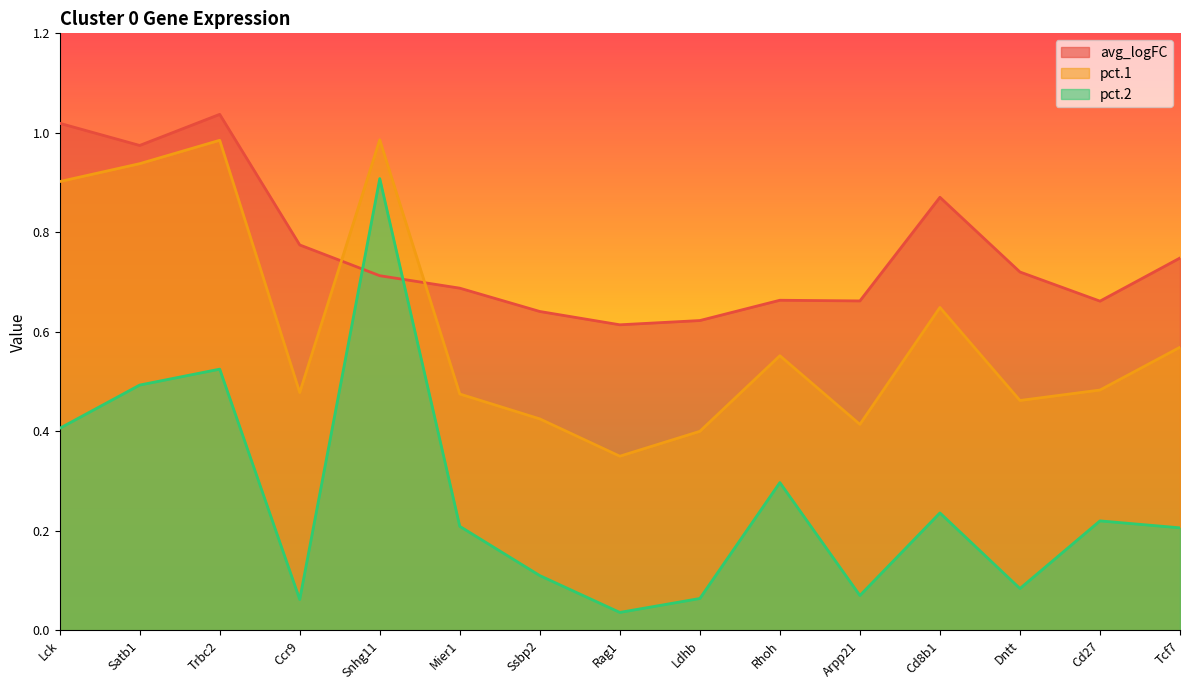

What position from the right is Cd27?

2